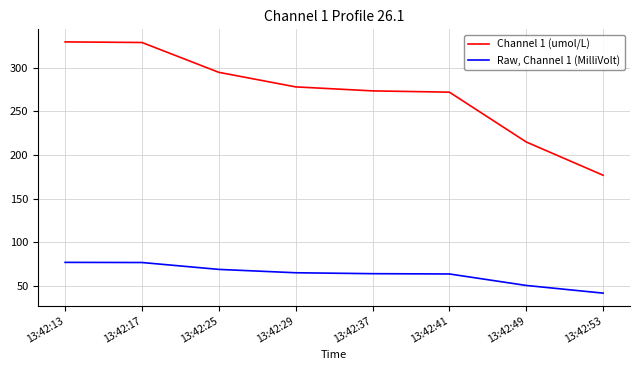

List the series in order of their peak value, highest first.

Channel 1 (umol/L), Raw, Channel 1 (MilliVolt)